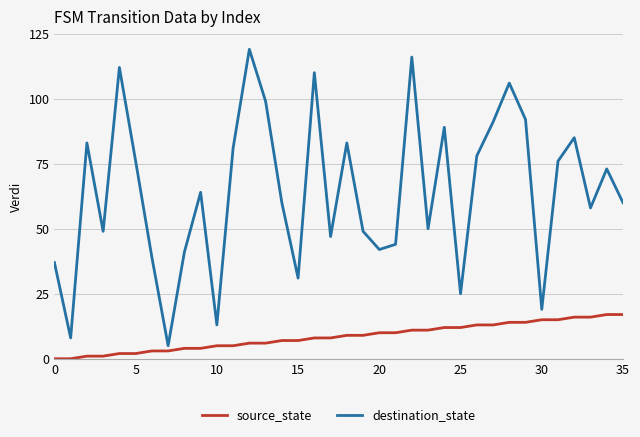

At how many categories does at least one series exceed 36?

30